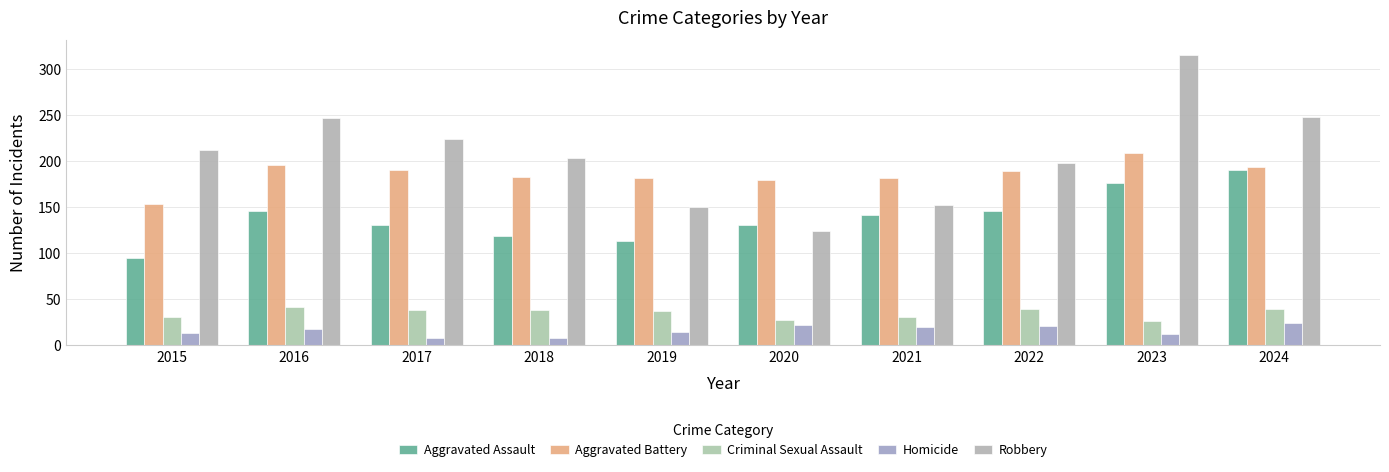

What is the spread (max minus min) of values at 2024?

224